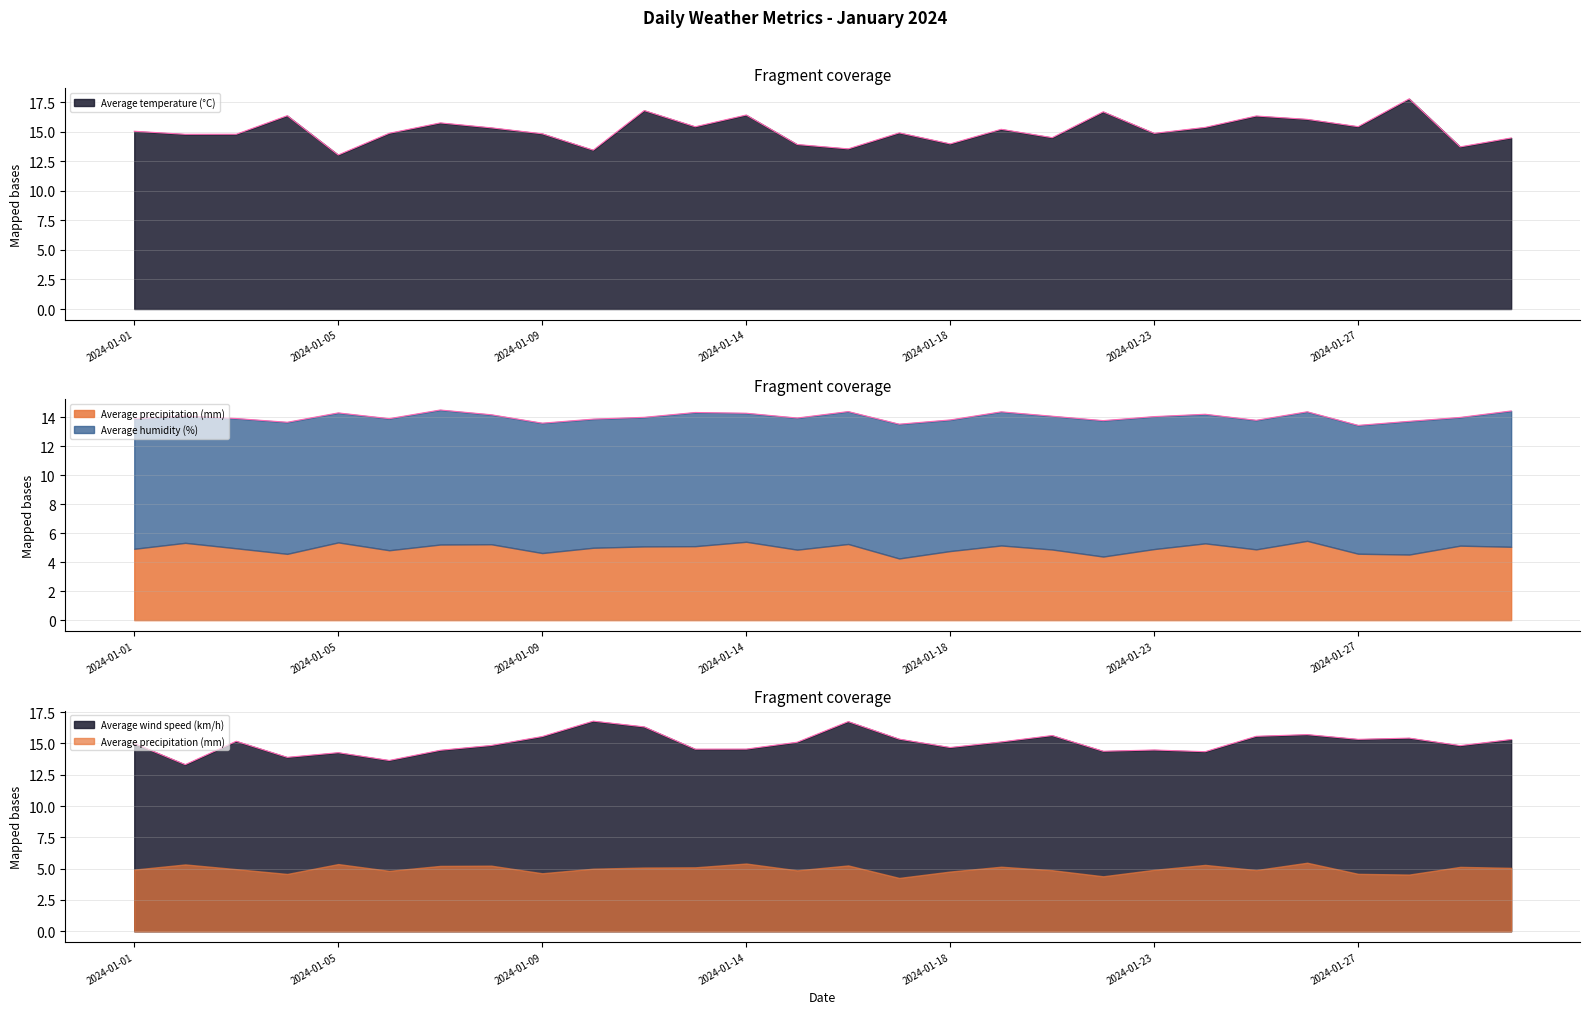

What is the average value of the Average temperature (°C) series?

15.1